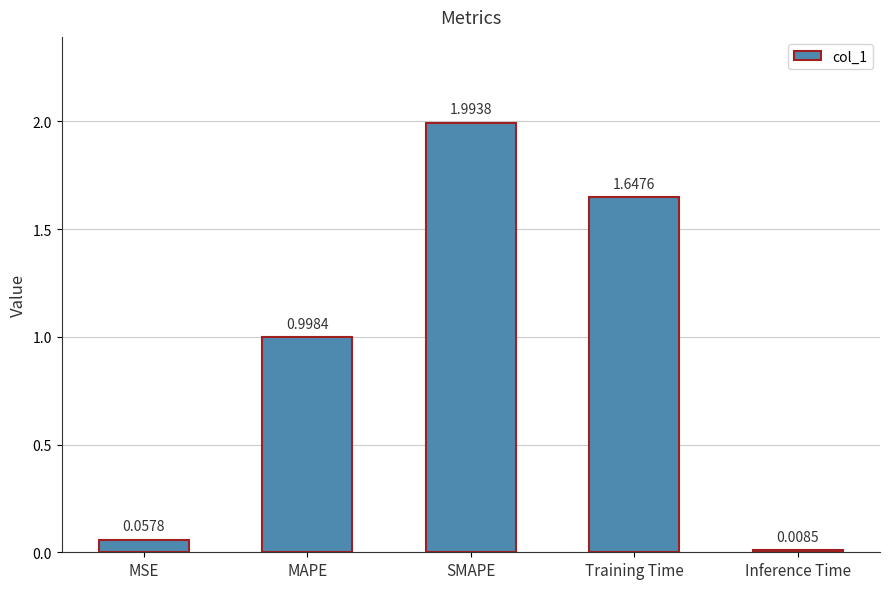

What is the sum of the values at SMAPE and Inference Time?

2.0